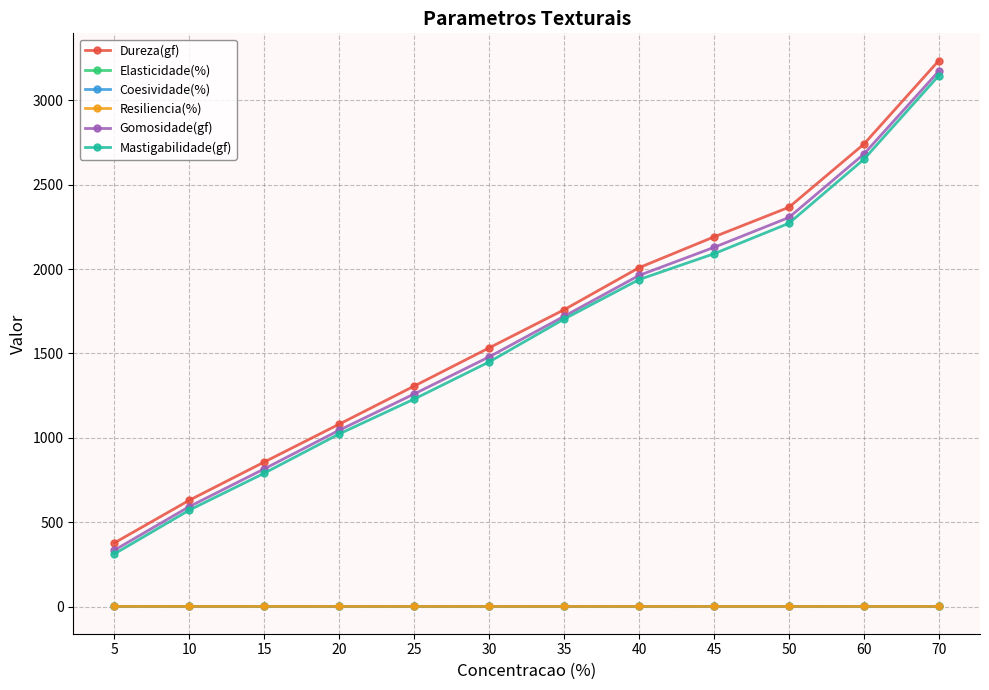

Is it true that Mastigabilidade(gf) equals 352.2 at 20?

False